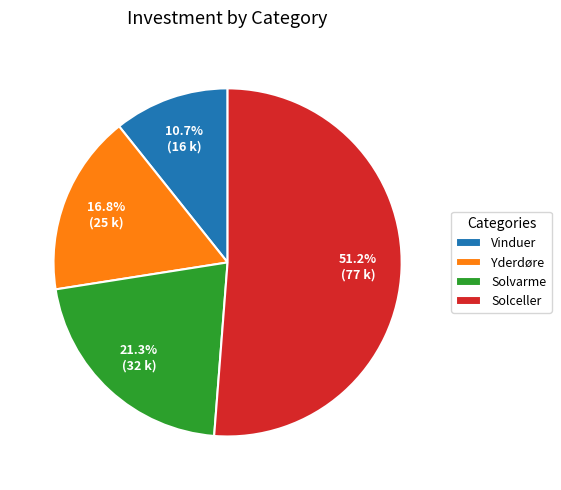

Rank the categories by value from lowest to highest.

Vinduer, Yderdøre, Solvarme, Solceller